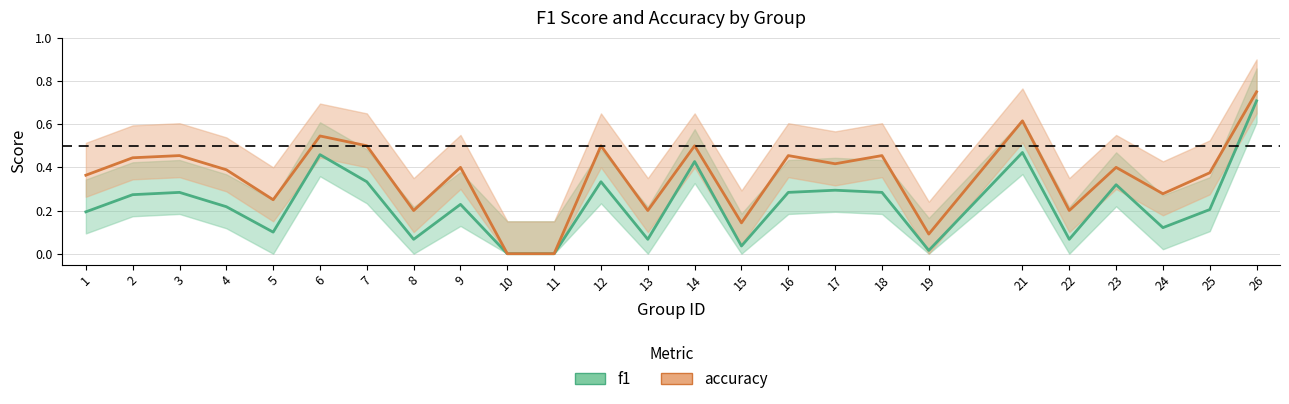

What is the sum of the f1 values at 3 and 8?

0.4